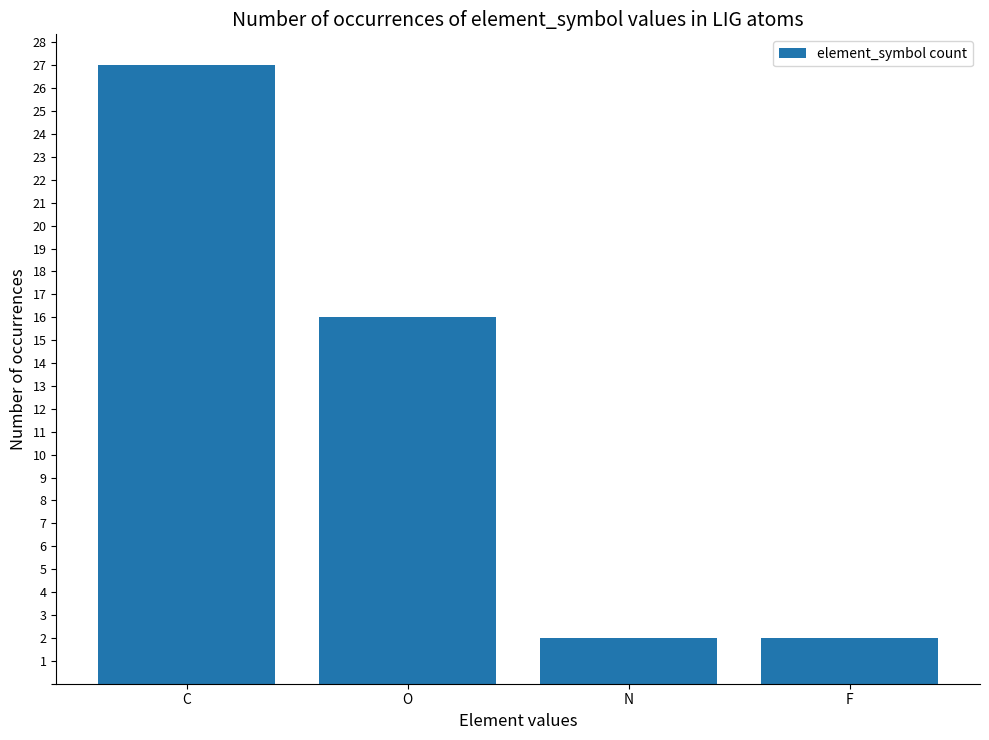

What is the difference between the maximum and minimum values?

25